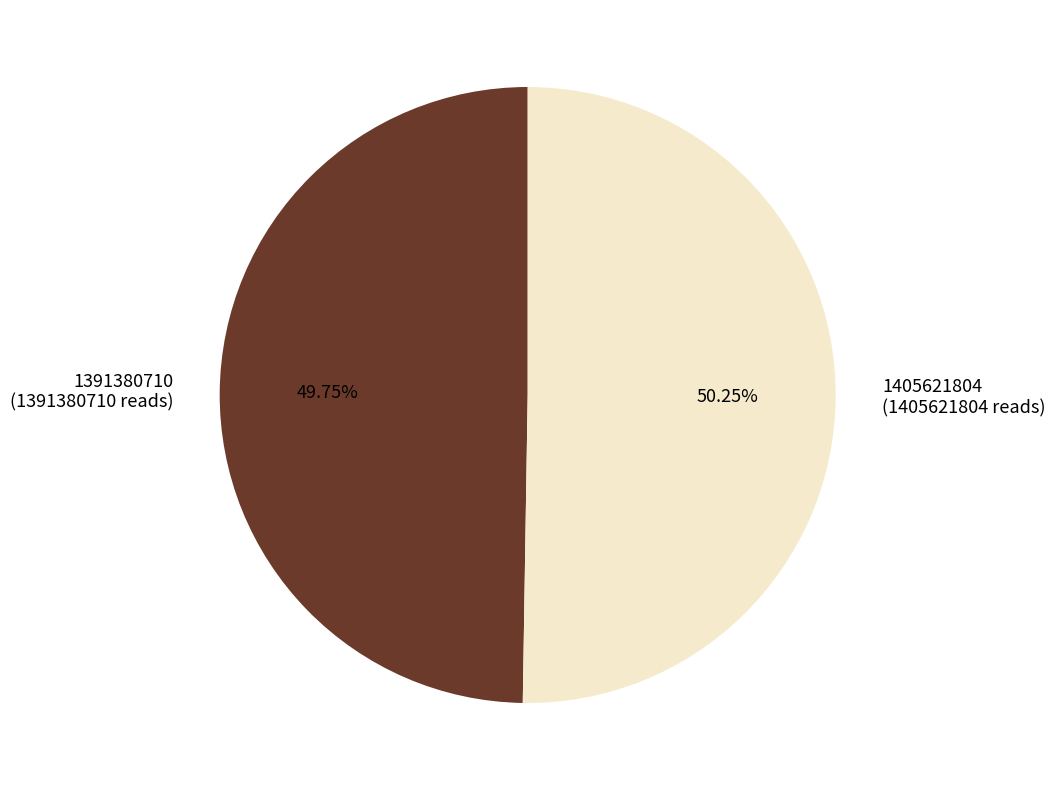

What is the total percentage of 1405621804 and 1391380710?

100.0%